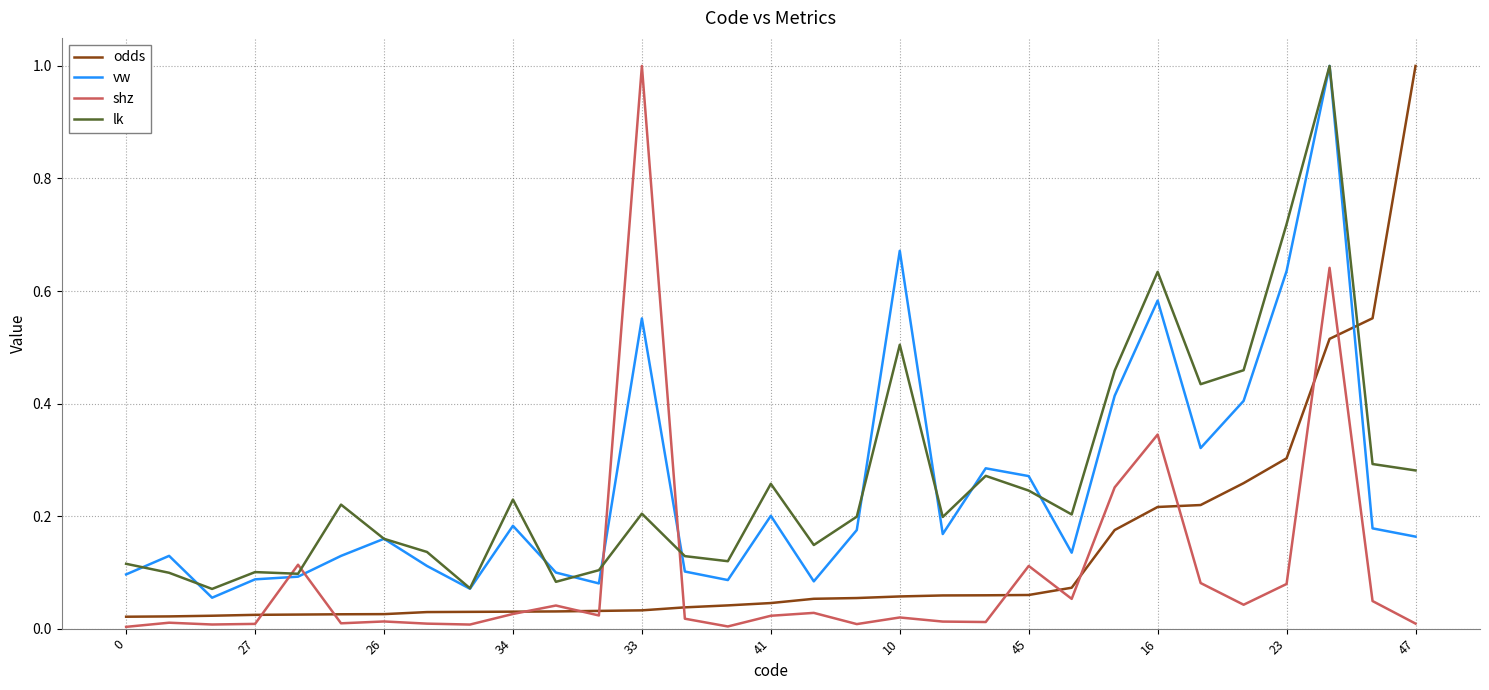

What is the sum of all lk values?

8.2